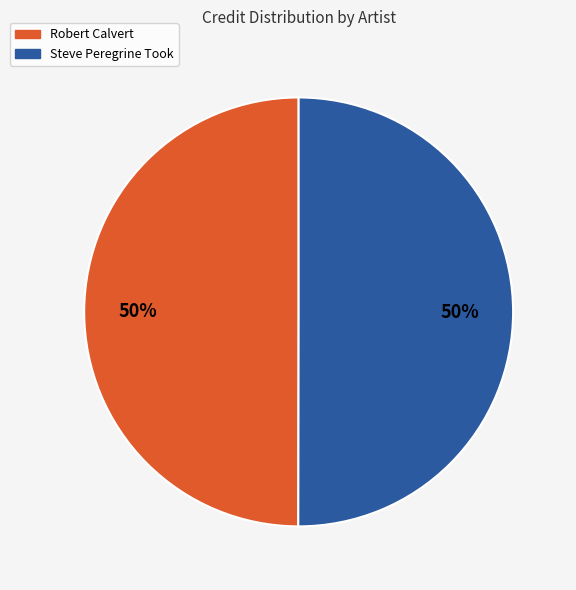

To the nearest percent, what is the average slice percentage?

50%